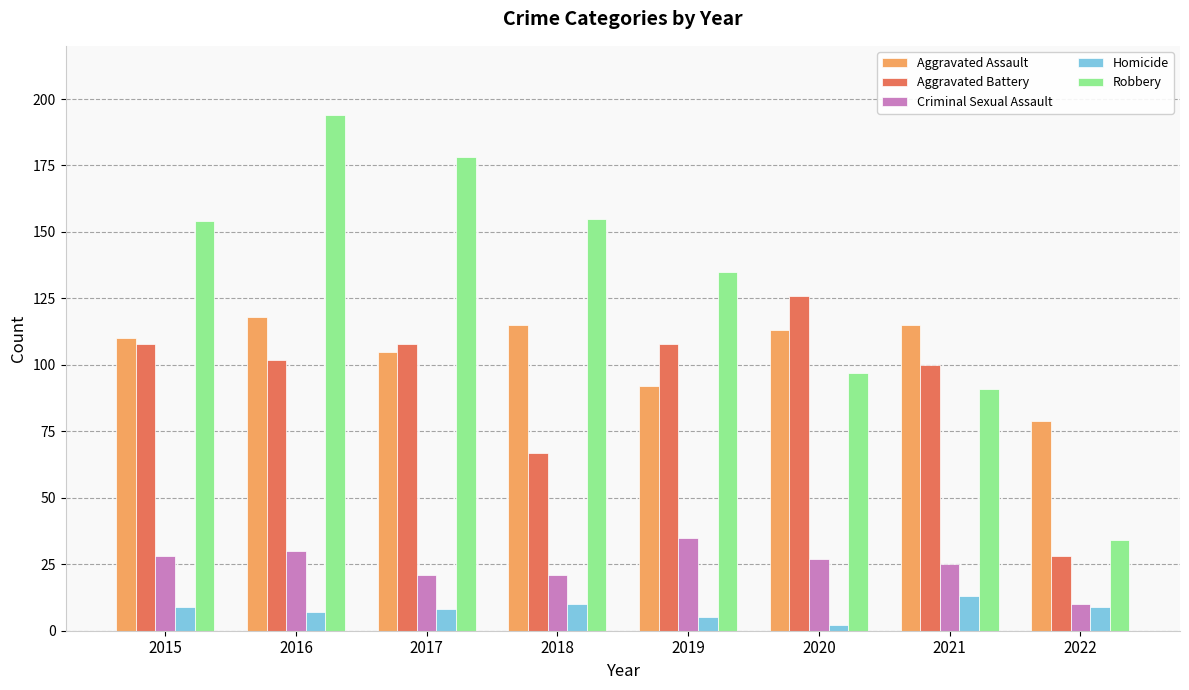

What is the difference between the maximum and second lowest values in the Aggravated Assault series?

26